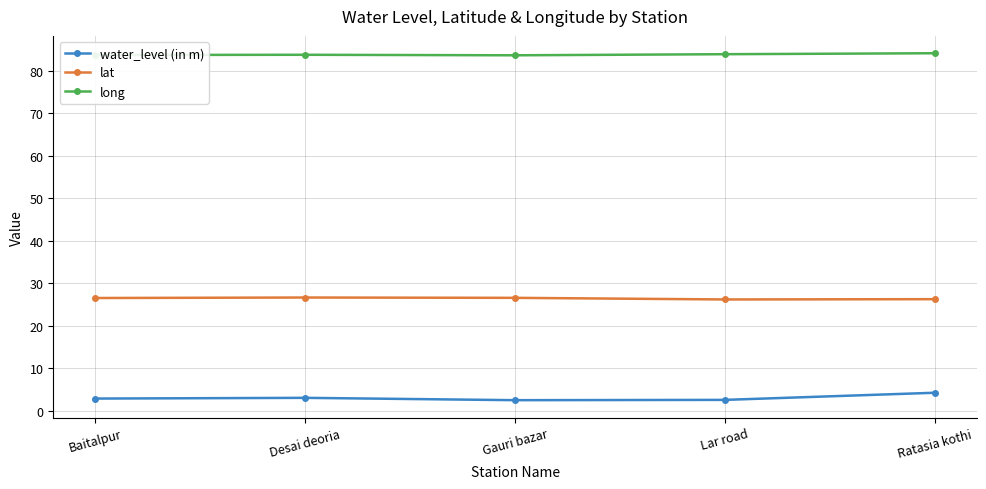

What is the difference between the maximum and second lowest values in the water_level (in m) series?

1.7